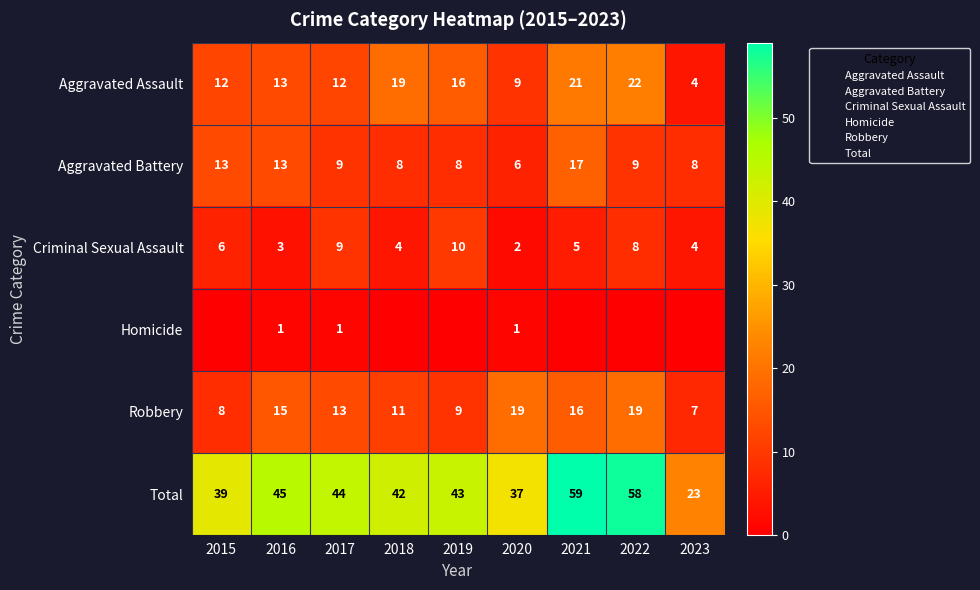

Rank the series by their maximum value, from highest to lowest.

Total, Aggravated Assault, Robbery, Aggravated Battery, Criminal Sexual Assault, Homicide